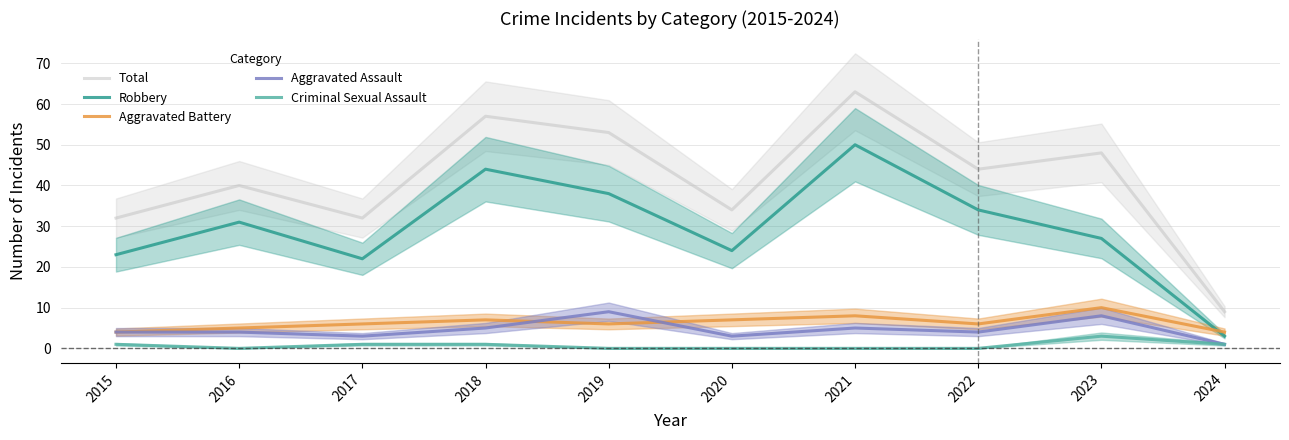

Which category has the highest value in the Criminal Sexual Assault series?

2023